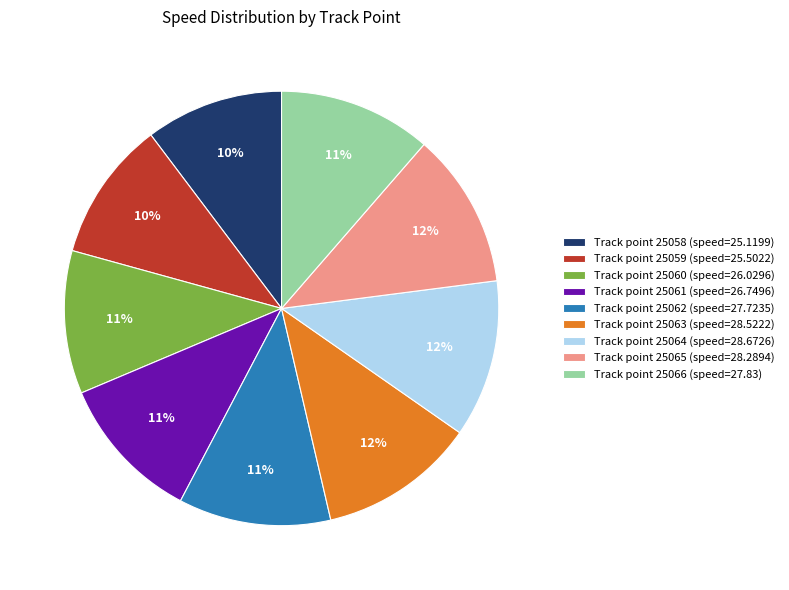

Count the number of slices in the pie.

9